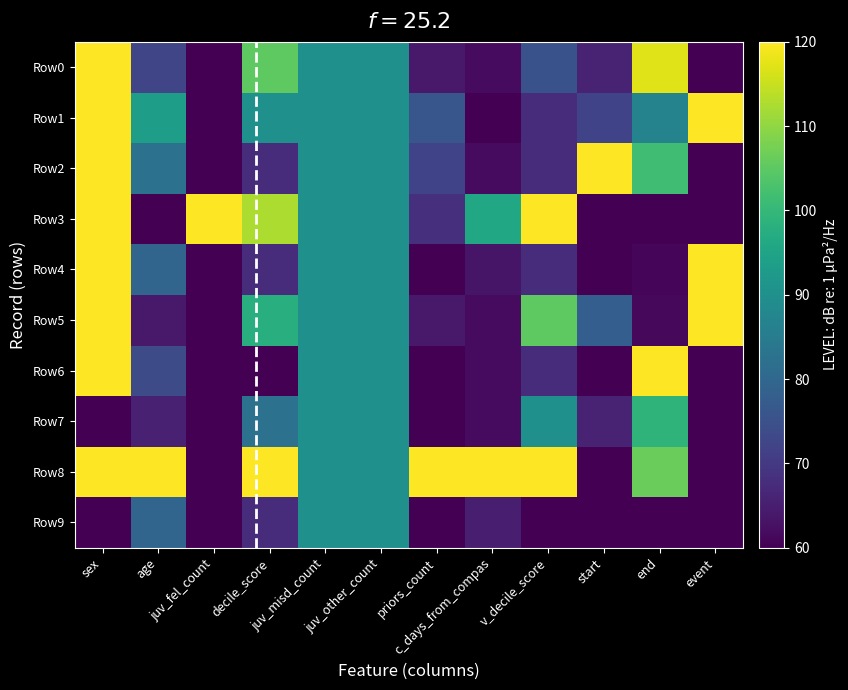

Between juv_misd_count and v_decile_score, which series saw the biggest shift?

Row3